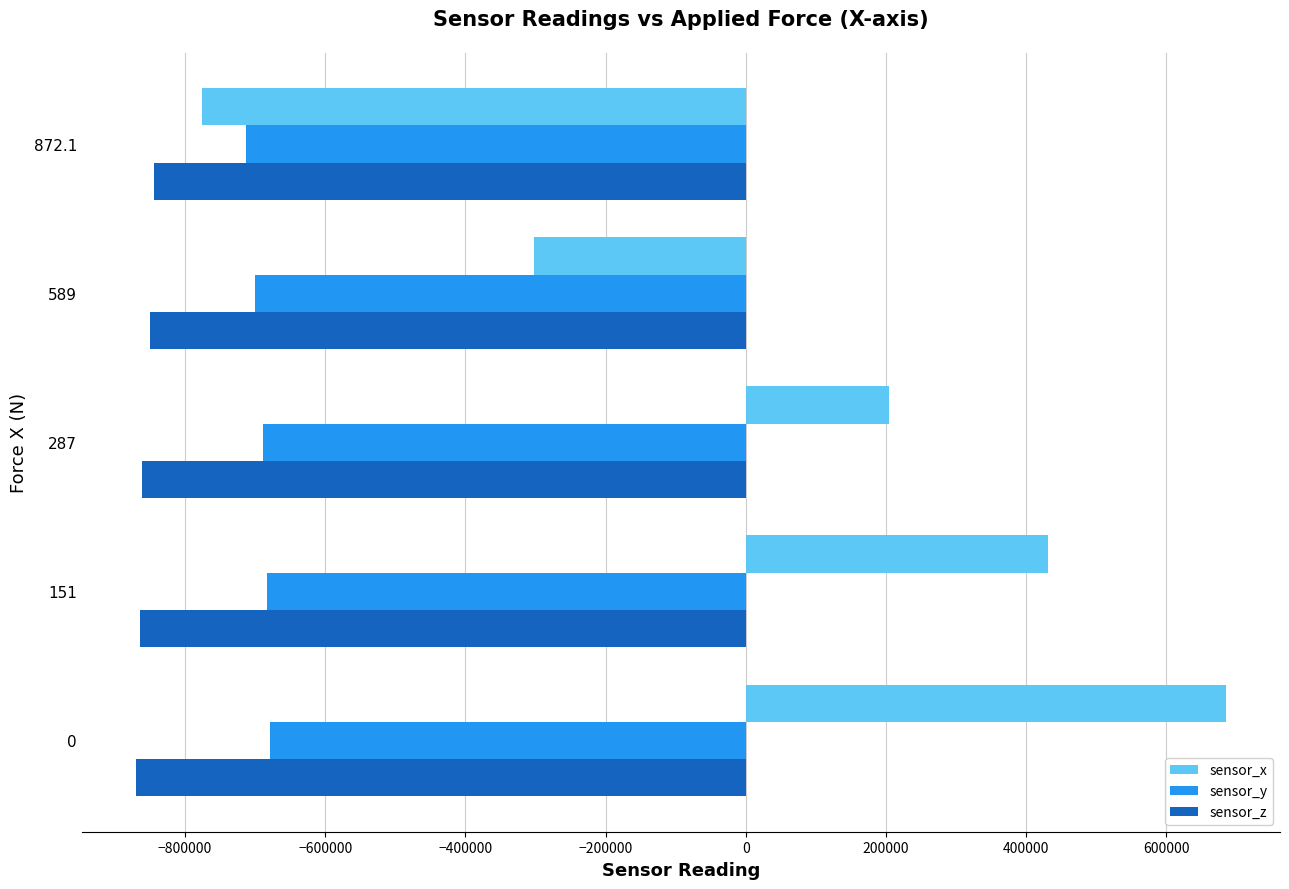

What are all the series names shown in the legend?

sensor_x, sensor_y, sensor_z